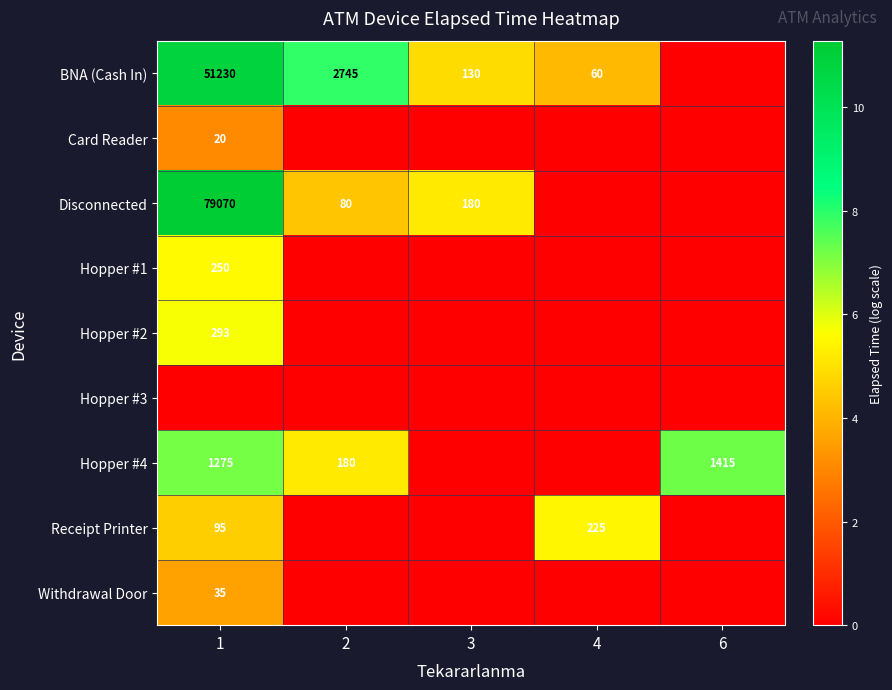

What is the difference between the highest and lowest values at 1?

11.3